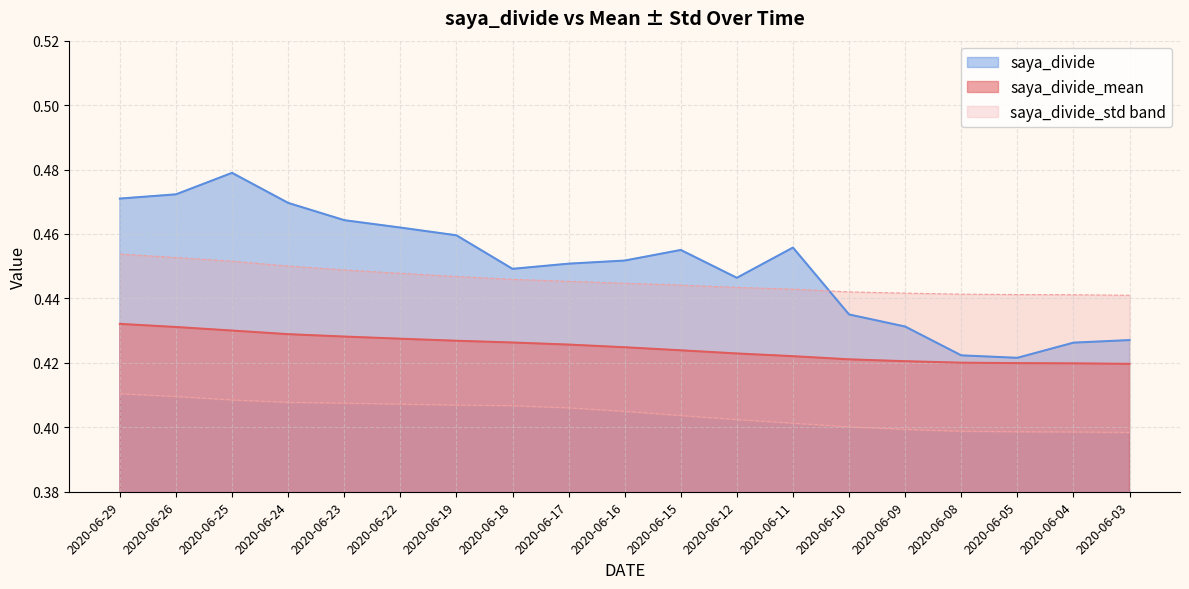

Which series changed the most between 2020-06-26 and 2020-06-08?

saya_divide